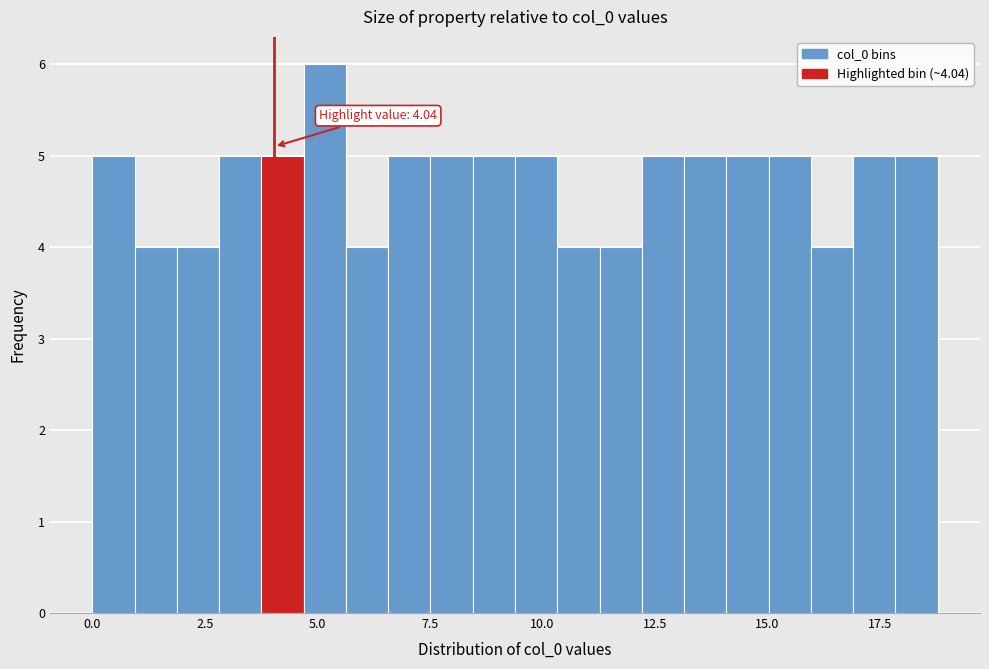

Read against the x-axis, roughly where is the centre of the tallest bar?

5.0